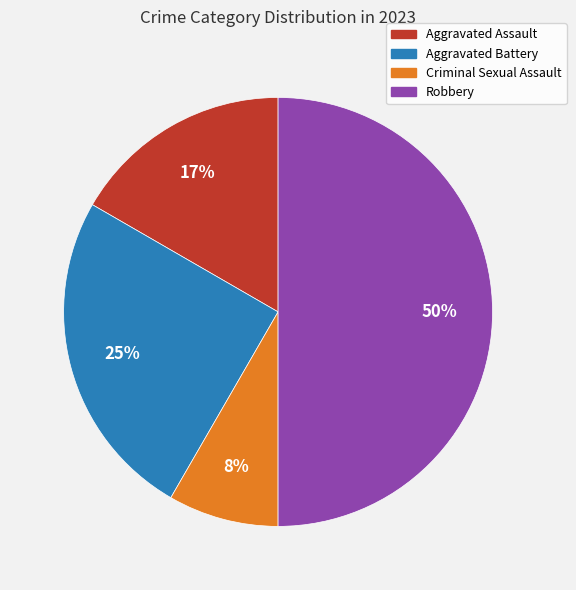

Combined, do Aggravated Assault and Robbery account for over 50%?

Yes